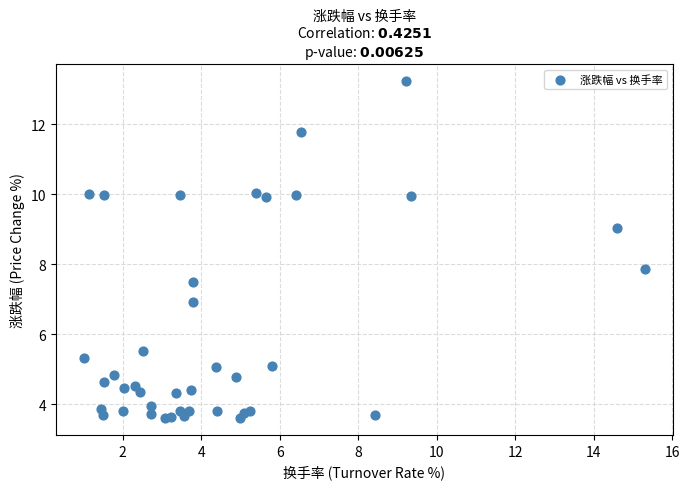

What Y value in the scatter plot is closest to 8?

7.9